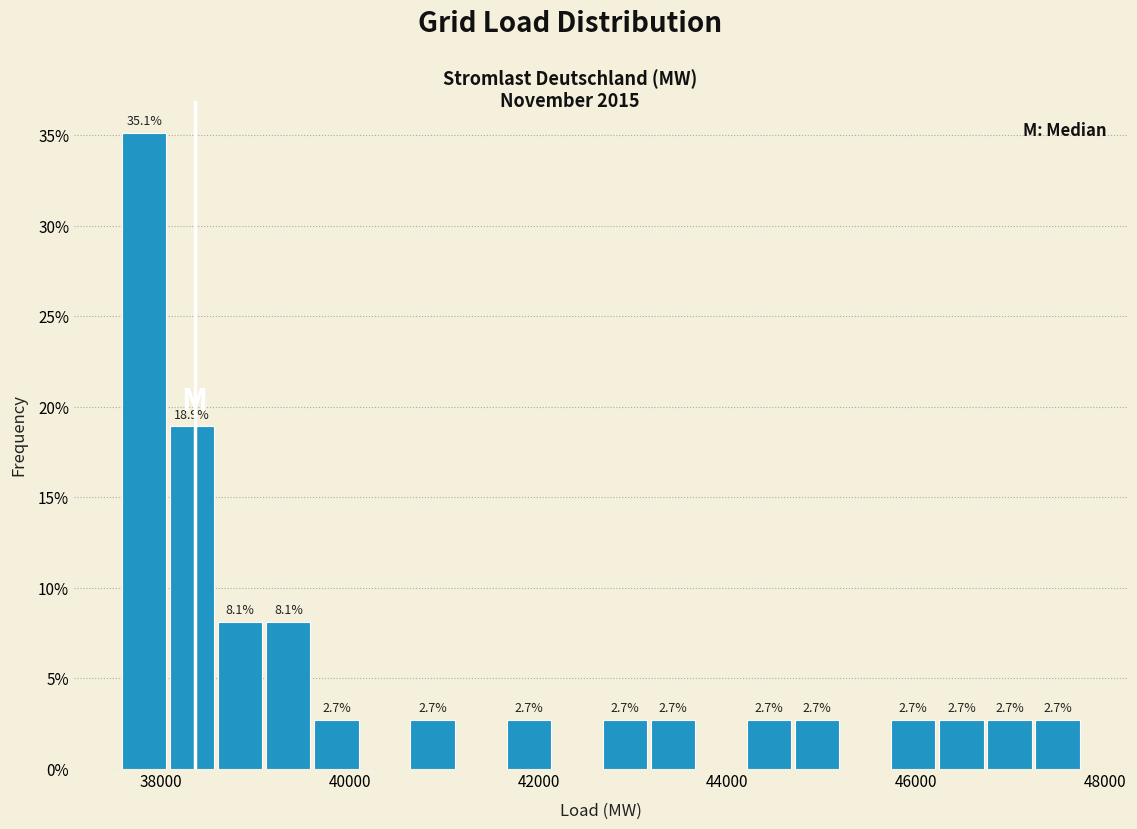

Around what value on the x-axis is the tallest bar? Give the approximate position of its centre, as read against the axis.

37800